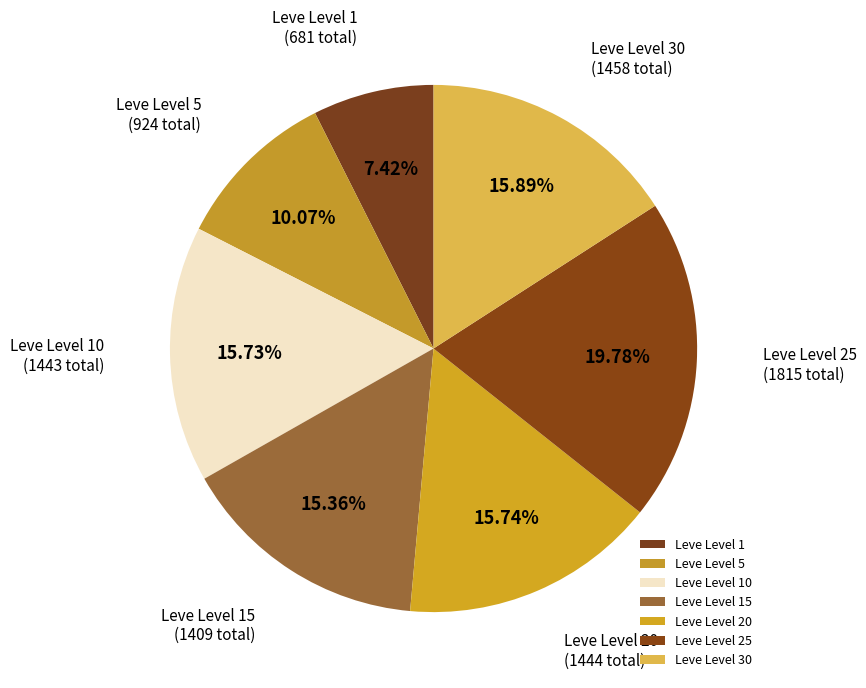

Which slice is the smallest?

Leve Level 1